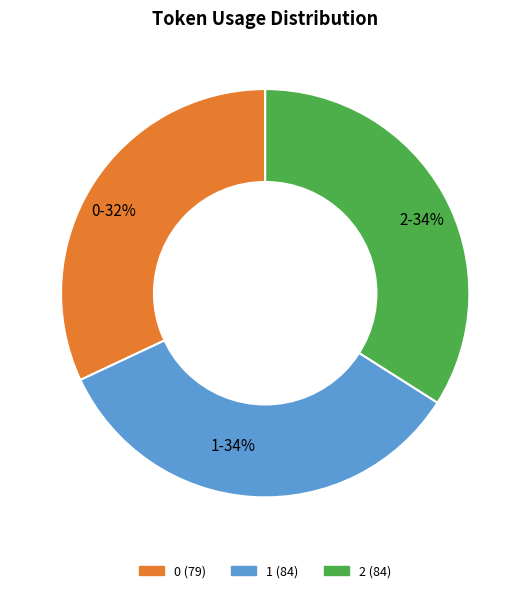

Is there a majority slice in this chart?

No